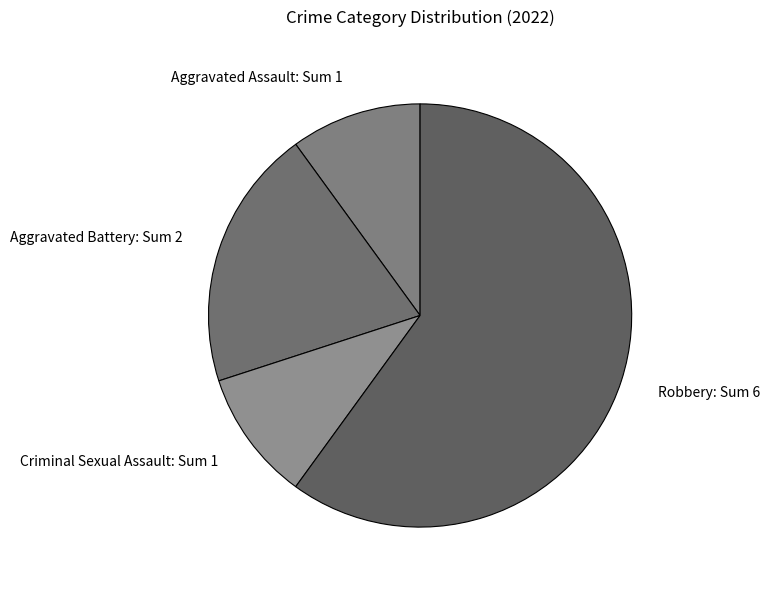

What is the majority slice?

Robbery